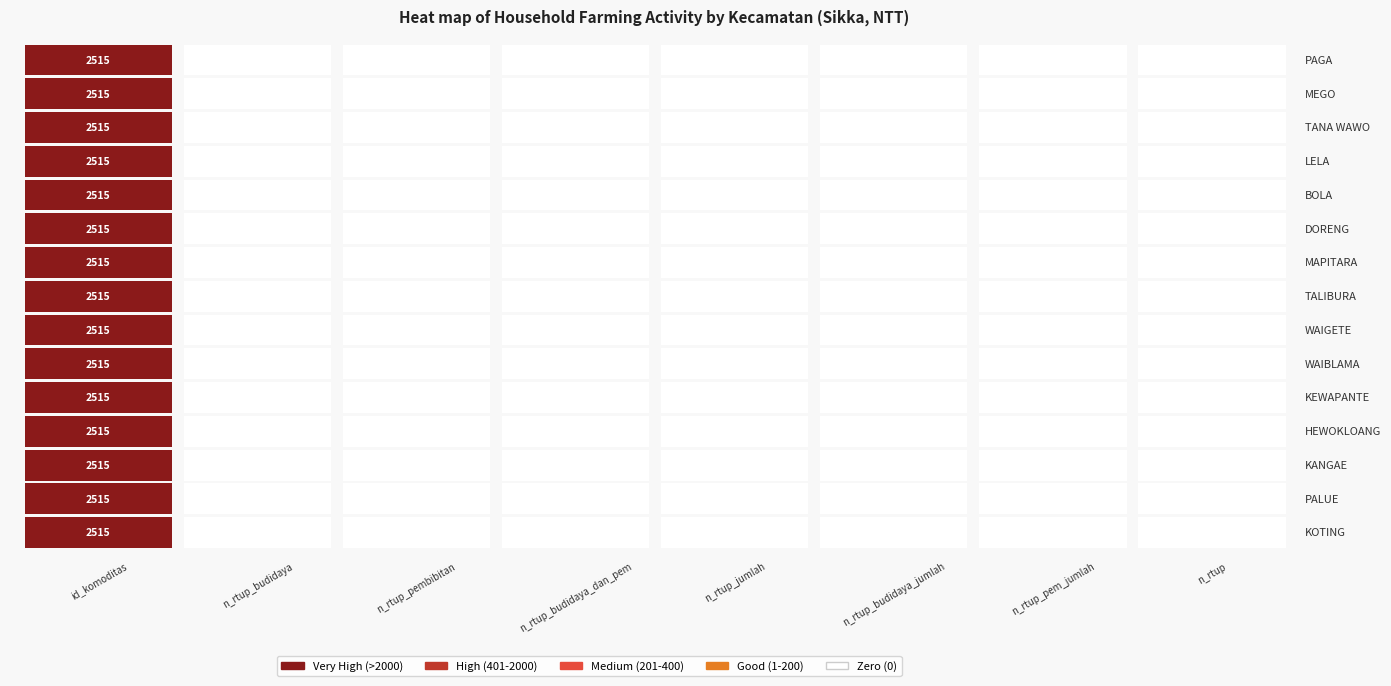

What is the sum of all TANA WAWO values?

2515